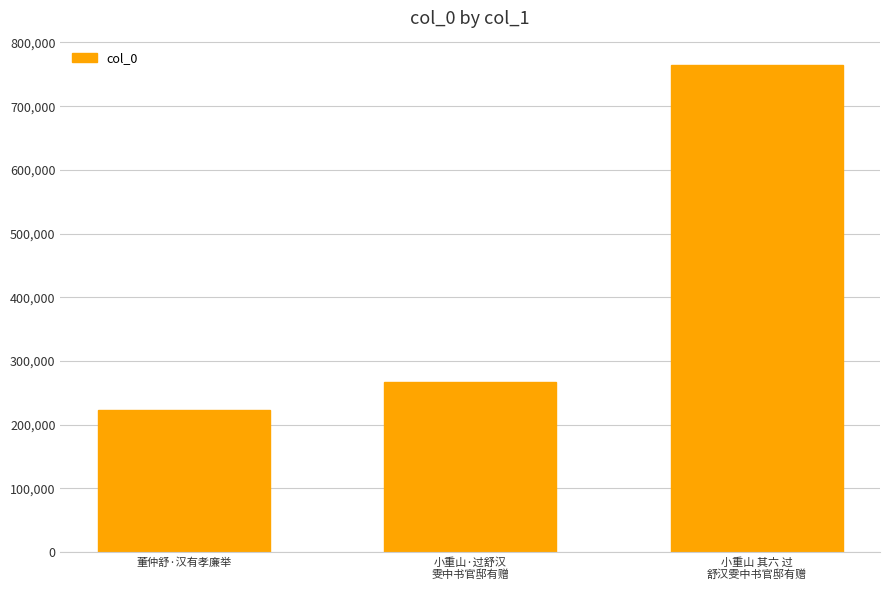

What is the greatest value displayed?

764624